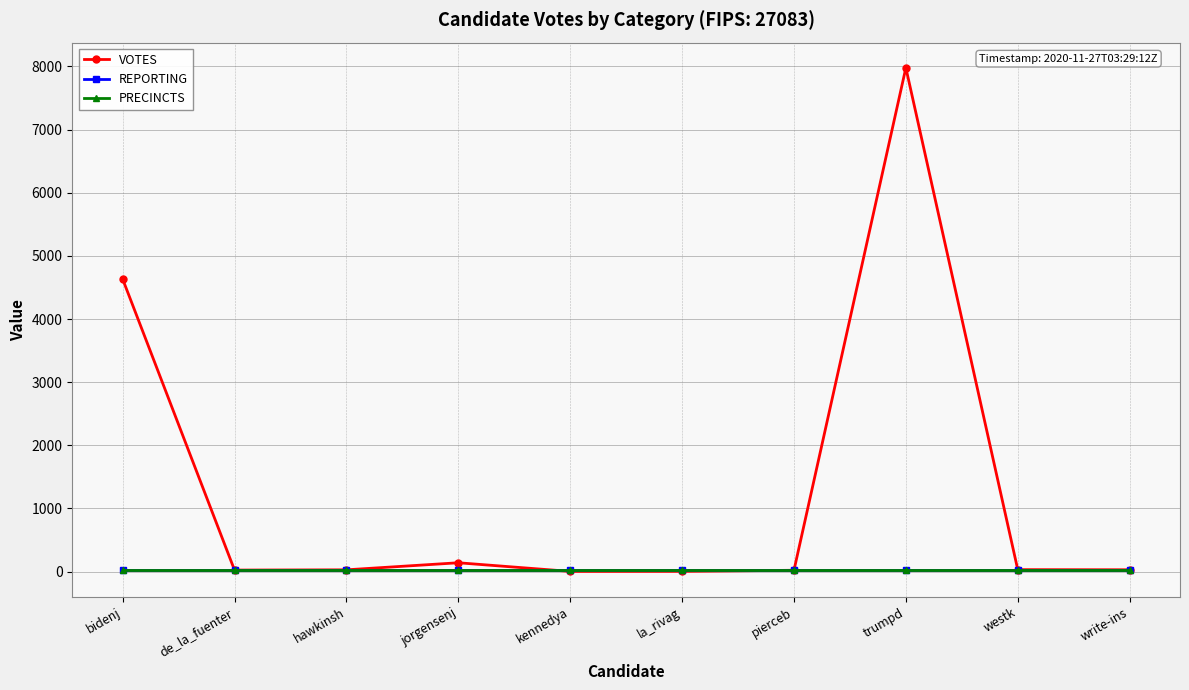

Where is the first local maximum for VOTES?

jorgensenj